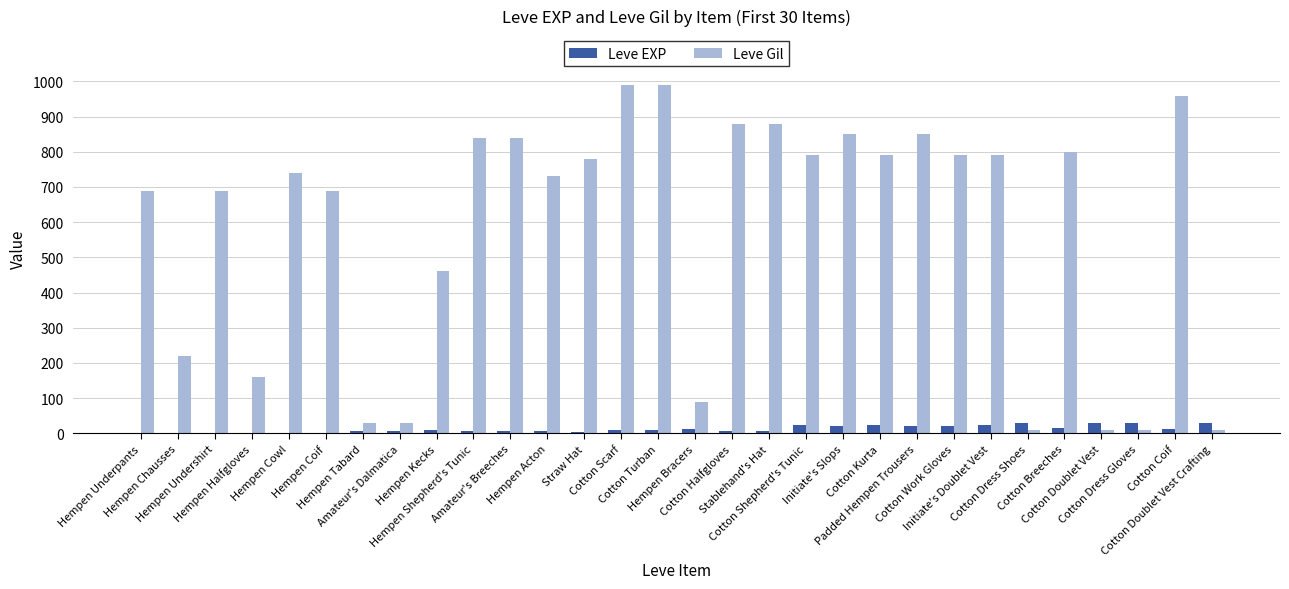

What is the maximum value shown in the chart?

990